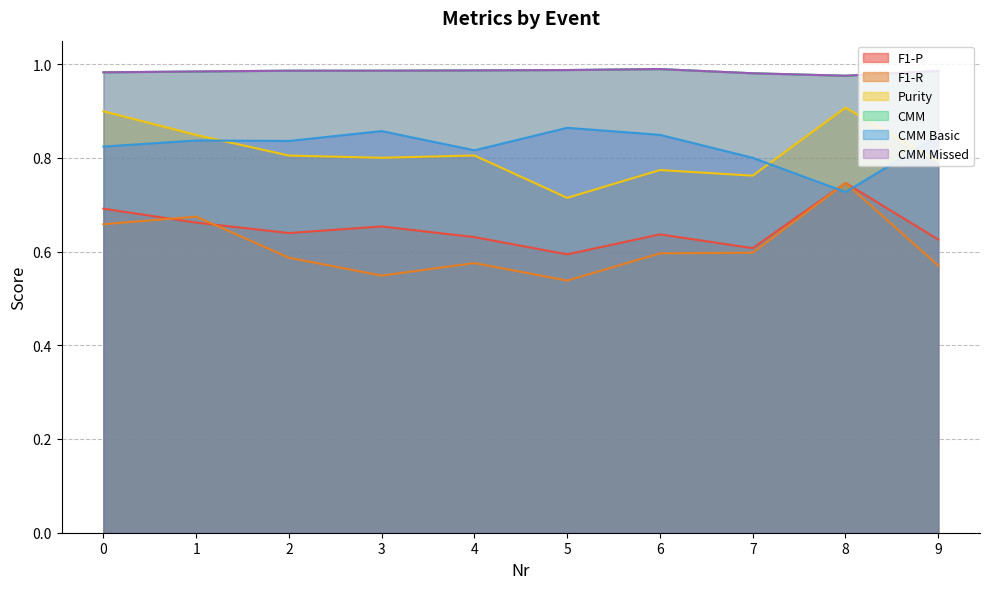

What is the spread (max minus min) of values at 7?

0.4